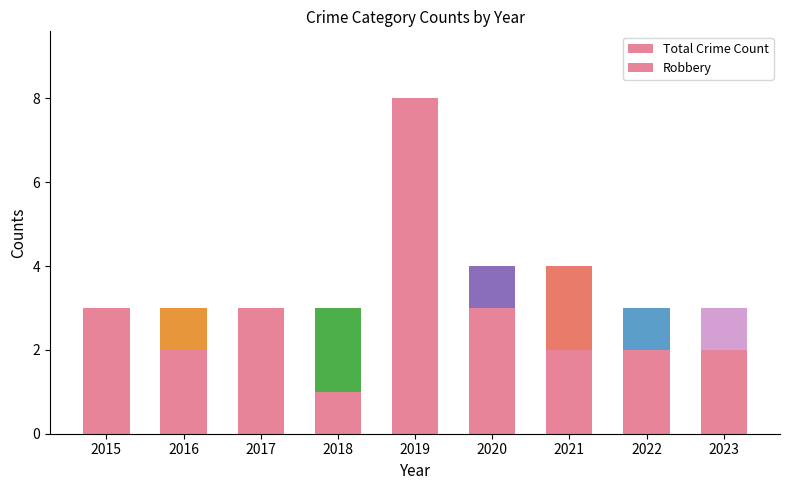

Which series changed the most between 2020 and 2022?

Total Crime Count